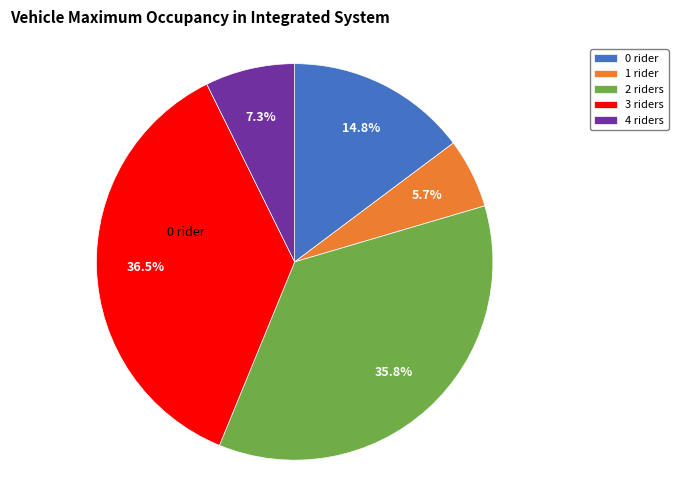

Is there a majority slice in this chart?

No